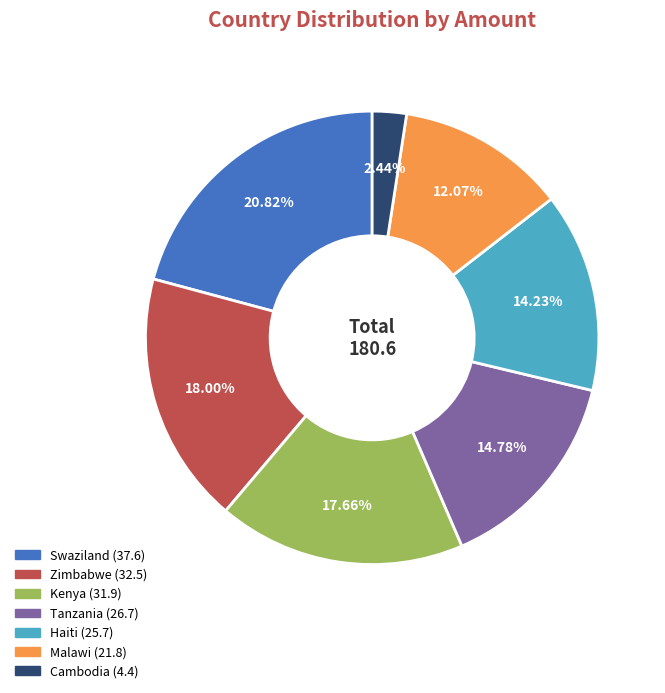

What is the ratio of the value at Haiti to the value at Swaziland?

0.7